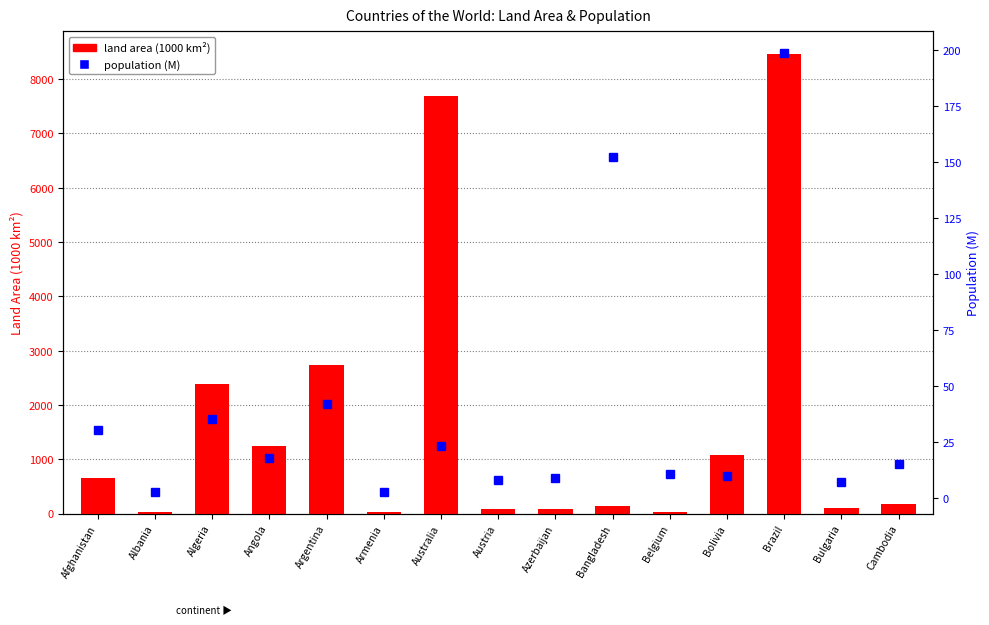

Reading left to right, extract all data points from this chart.

land area (1000 km²): 652.2	27.4	2381.7	1246.7	2736.7	28.2	7682.3	82.5	82.6	144.0	30.3	1083.3	8456.5	108.6	176.5
population (M): 30.4	3.0	35.4	18.1	42.2	3.0	23.4	8.4	9.2	152.5	11.0	10.1	198.7	7.4	15.4